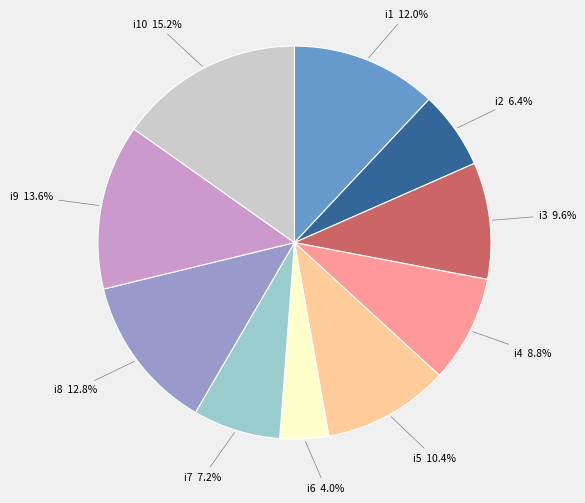

Which category has the smallest portion of the pie?

i6